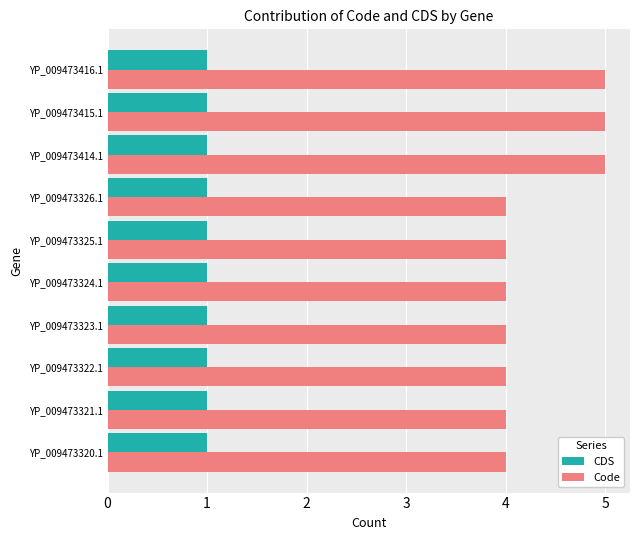

At how many categories does at least one series exceed 3?

10